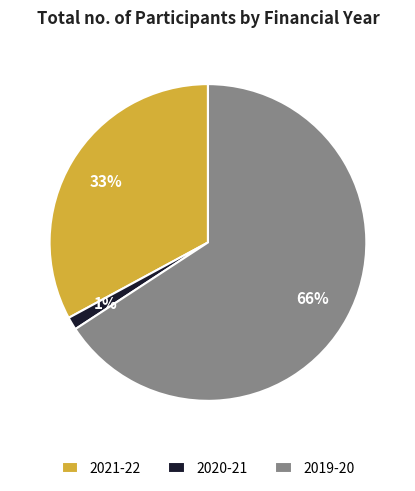

To the nearest percent, what percentage of the pie is 2020-21?

1%